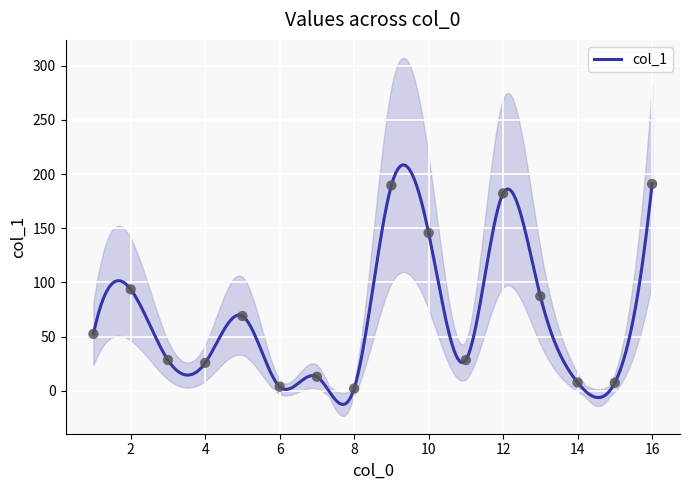

What is the change in value from 15 to 12?

+174.6